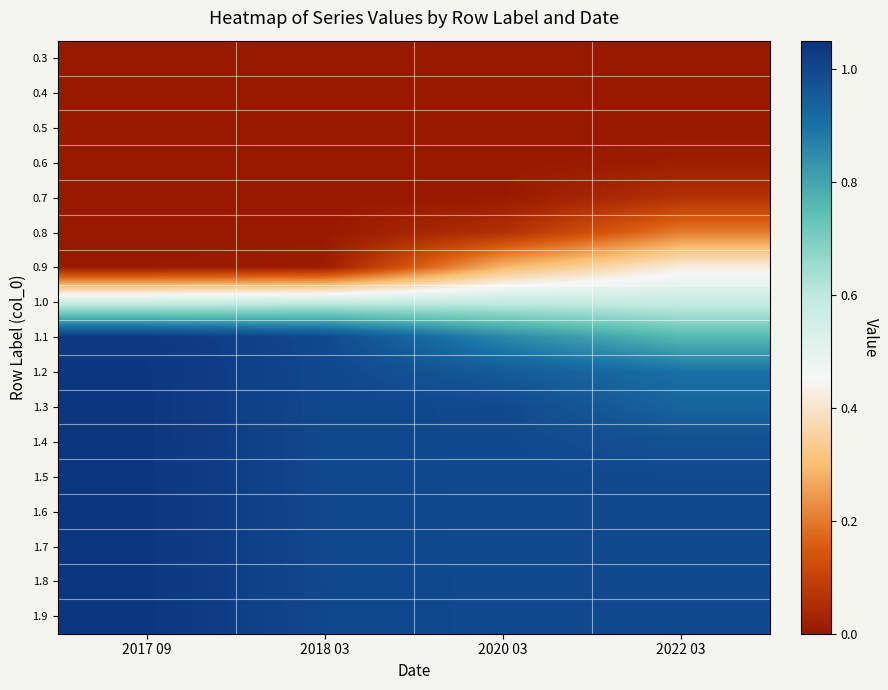

How many series are shown in this chart?

17